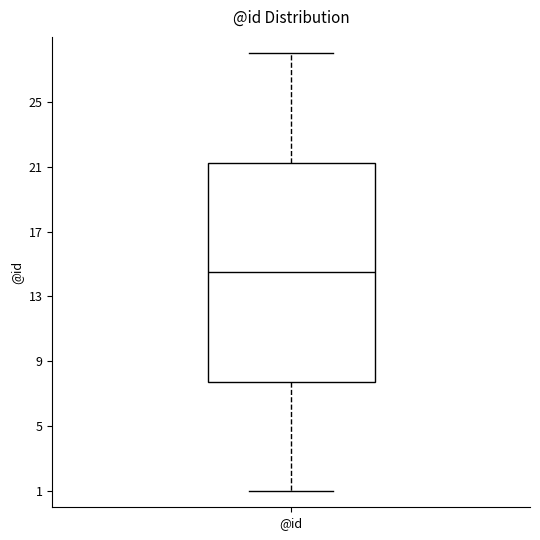

Read this box plot against the y-axis: the position of the median line, the range covered by the box, and the ends of both whiskers. The values are not printed on the chart, so give them approximately, as read against the axis.

median 14.5, box 8.0 to 21.5, whiskers 1.0 to 28.0